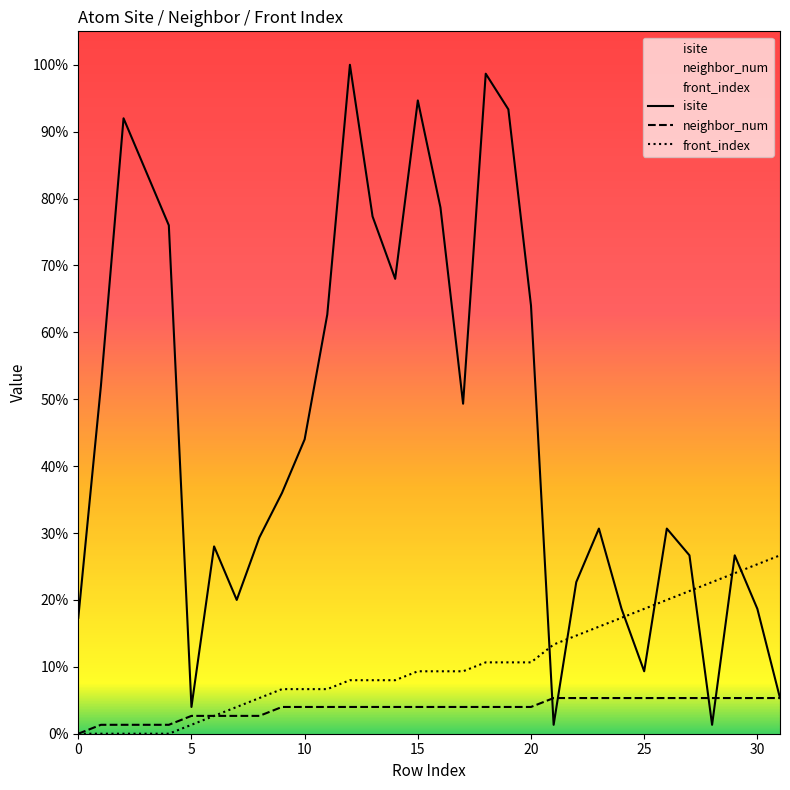

How many values in the neighbor_num series exceed 3?

11